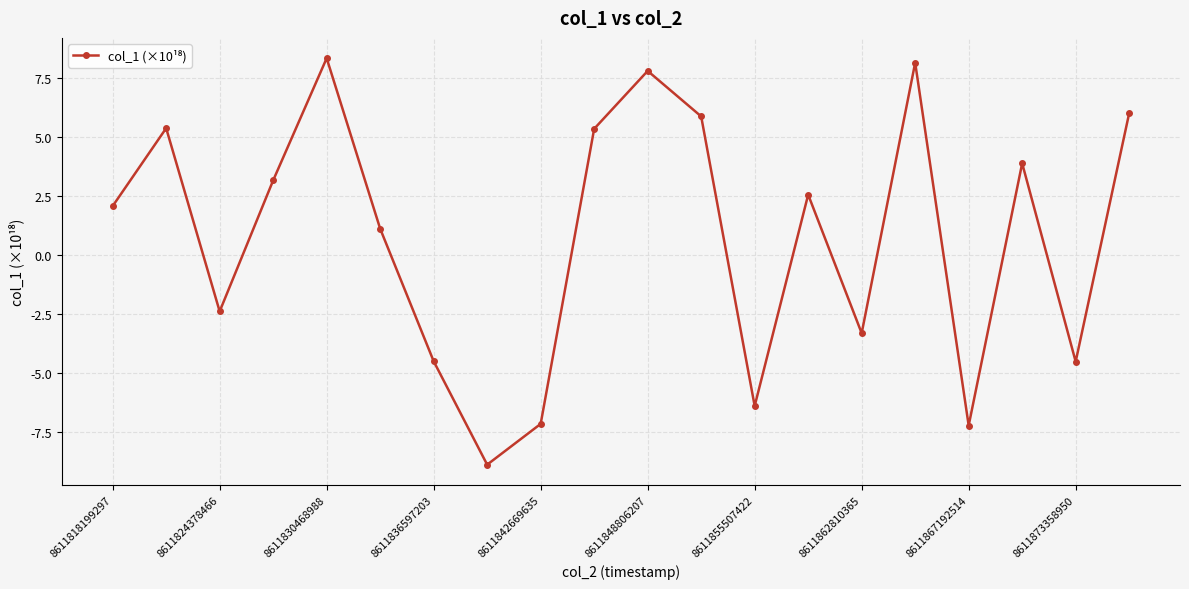

What is the value of the 9th point from the left?

-7.2